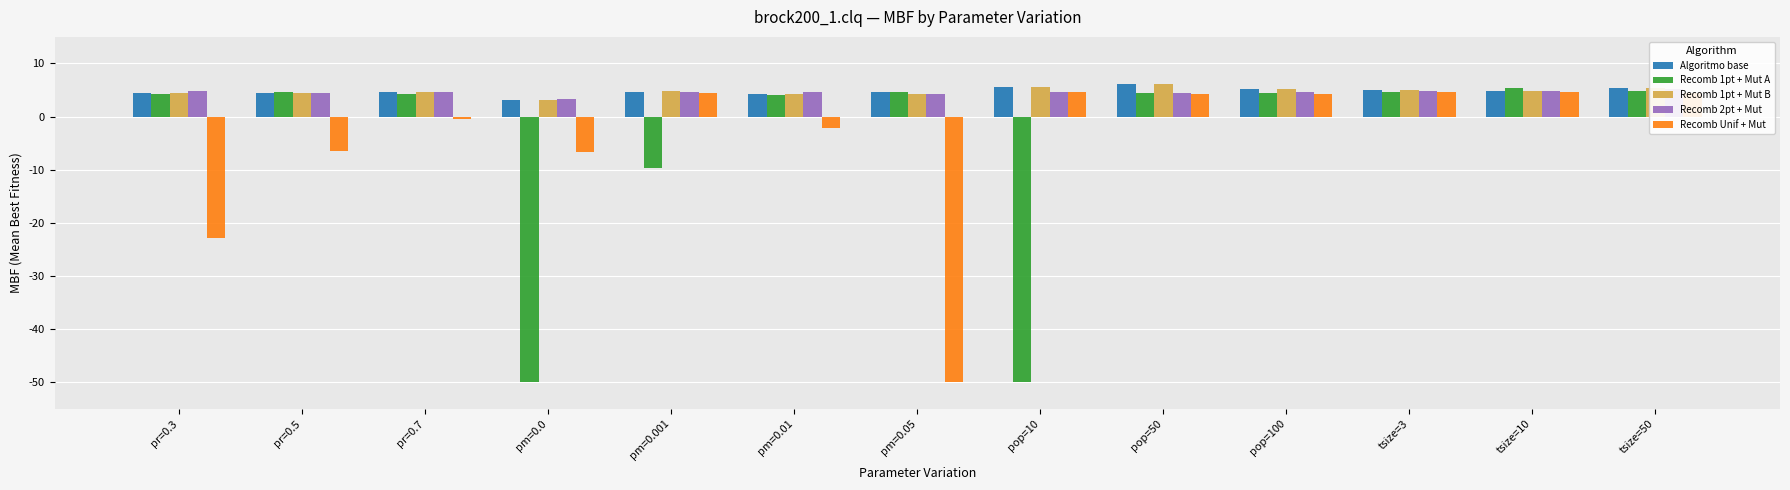

What is the spread (max minus min) of values at pop=100?

0.8